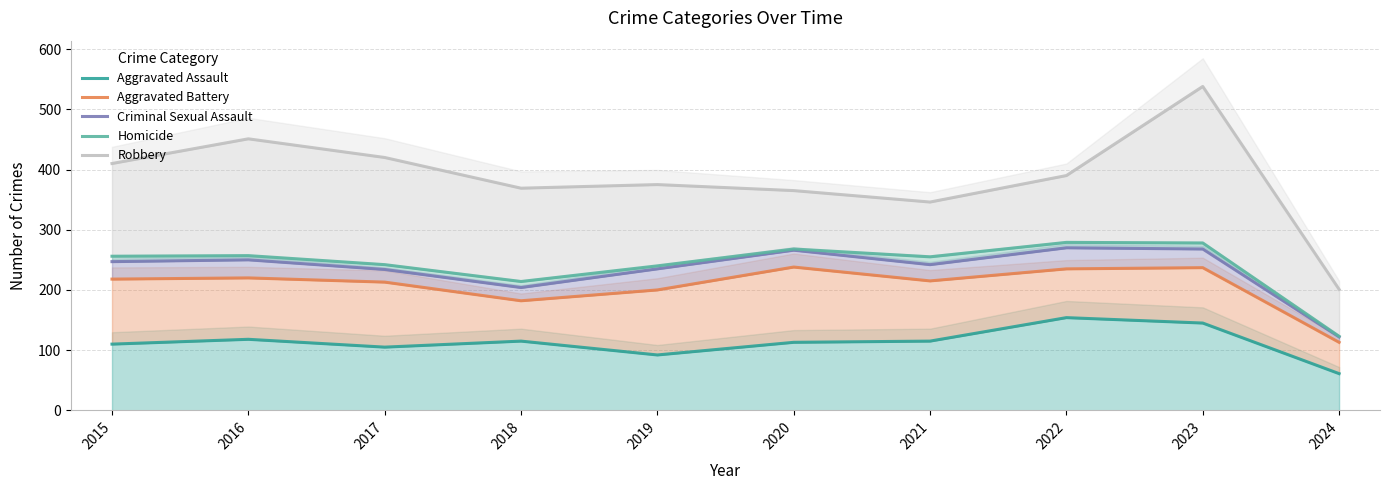

At which label is Criminal Sexual Assault closest to 196?

2018